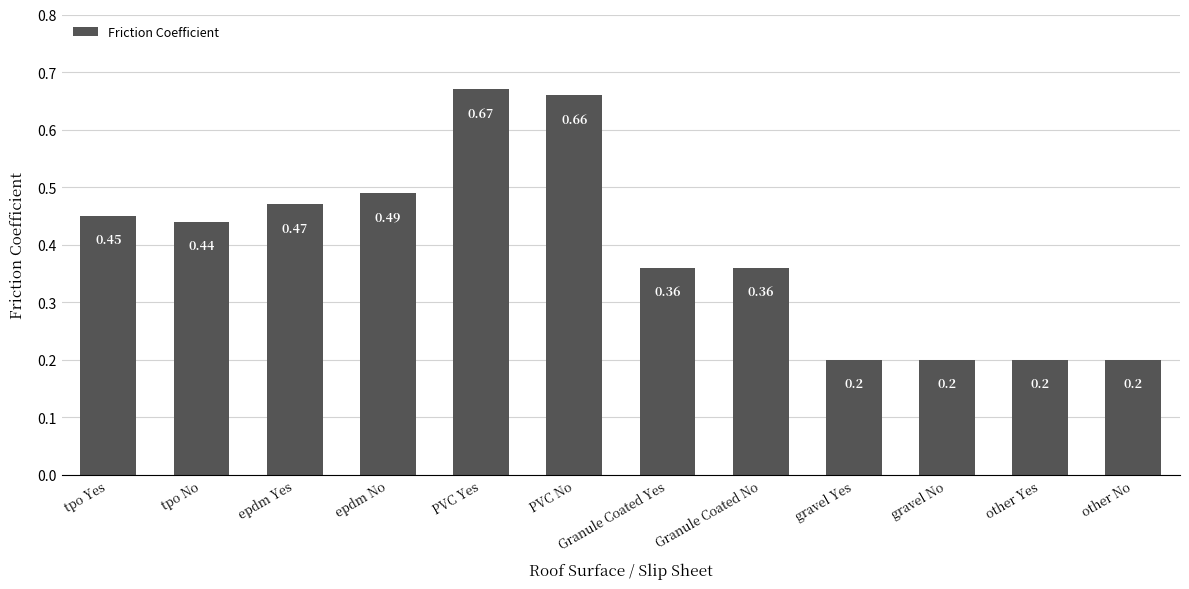

Which category has the highest value across all series?

PVC Yes